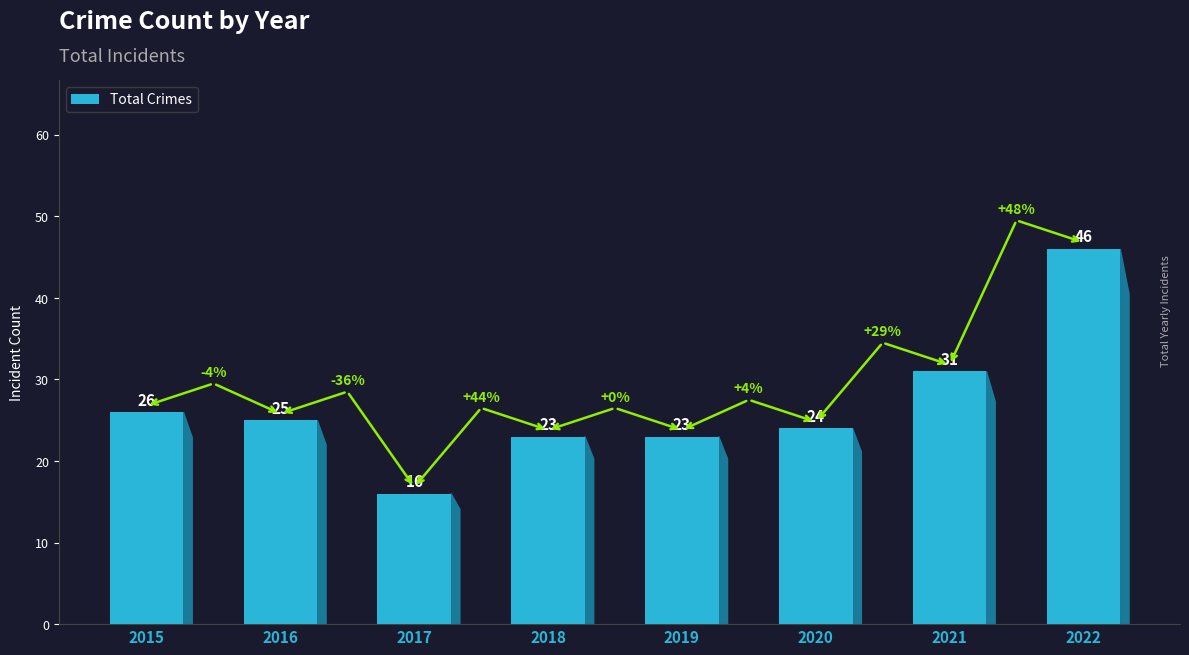

True or false: the data shows 46 at 2022.

True